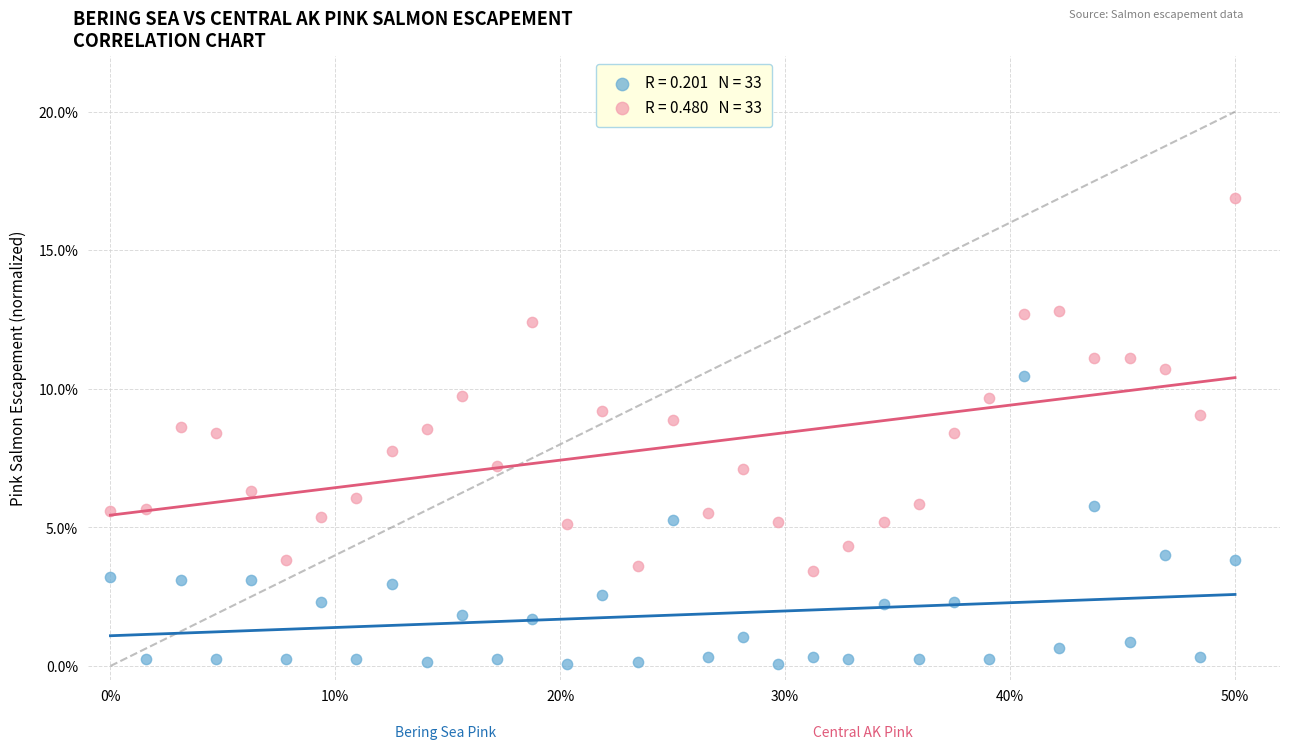

Across all data points, what is the range of Y values (max minus min)?

16.8